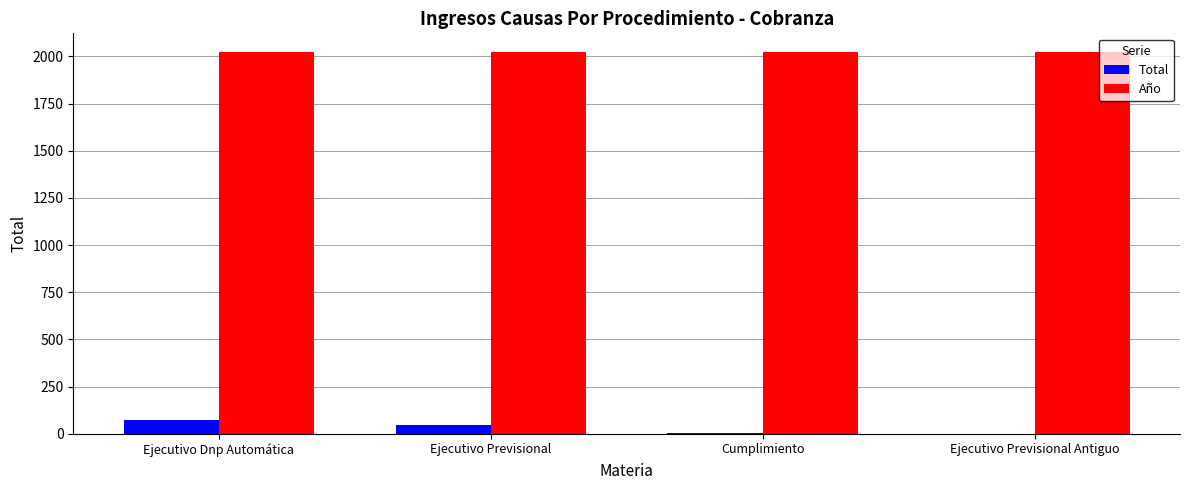

What is the total value across all series at Ejecutivo Previsional?

2065